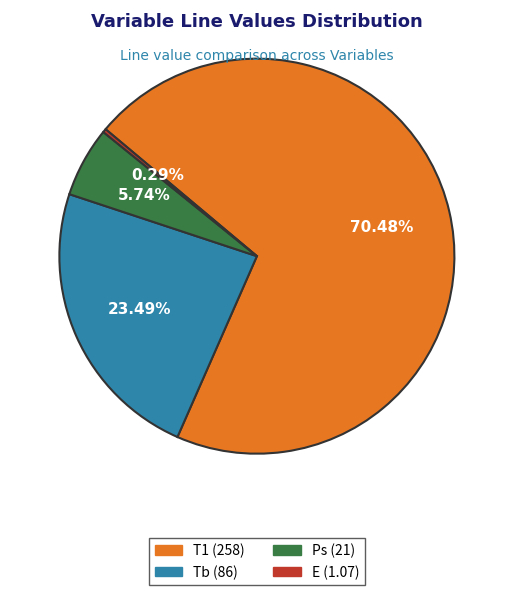

What is the smallest slice in the pie chart?

E